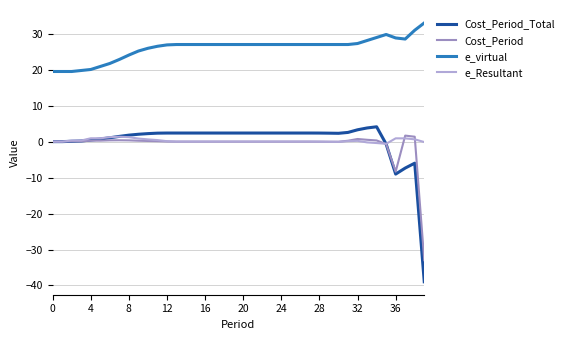

Which series has the widest spread of values?

Cost_Period_Total